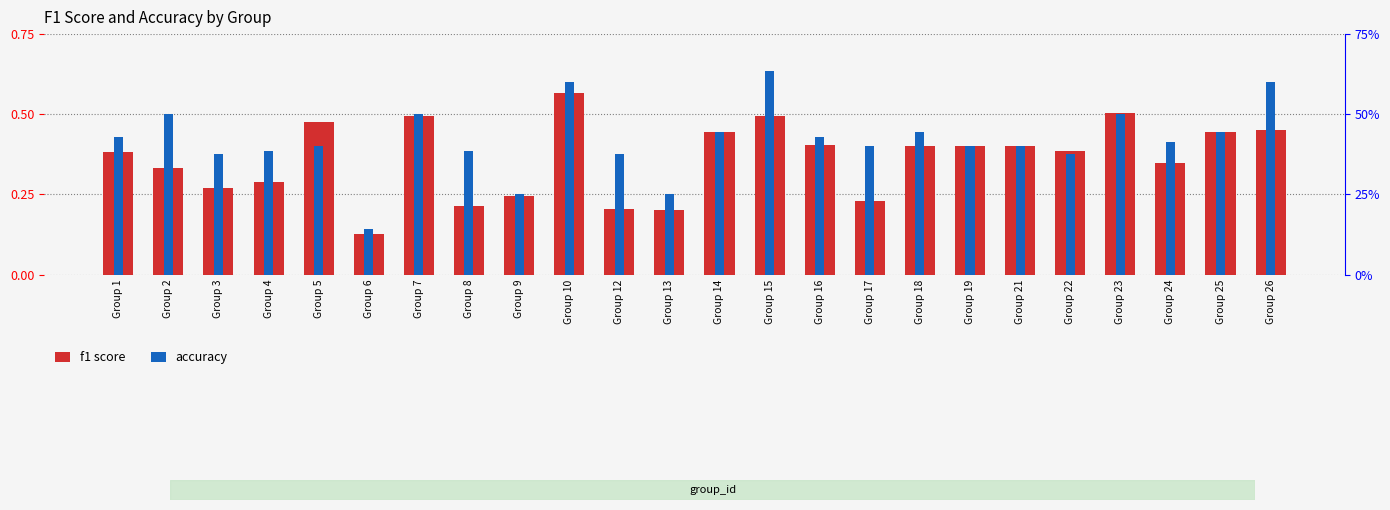

What is the total value across all series at Group 18?

0.8